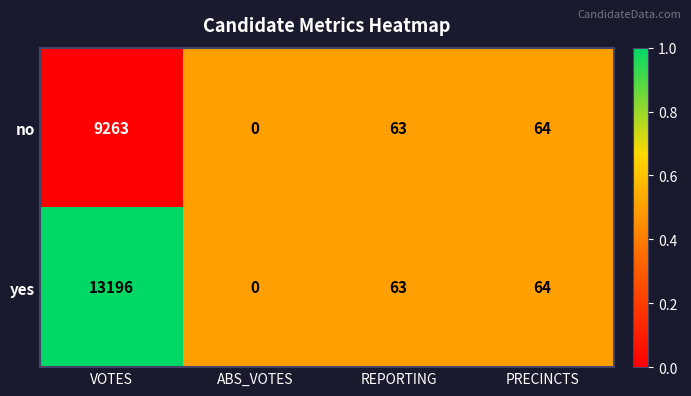

Which label corresponds to the smallest value in the chart?

ABS_VOTES